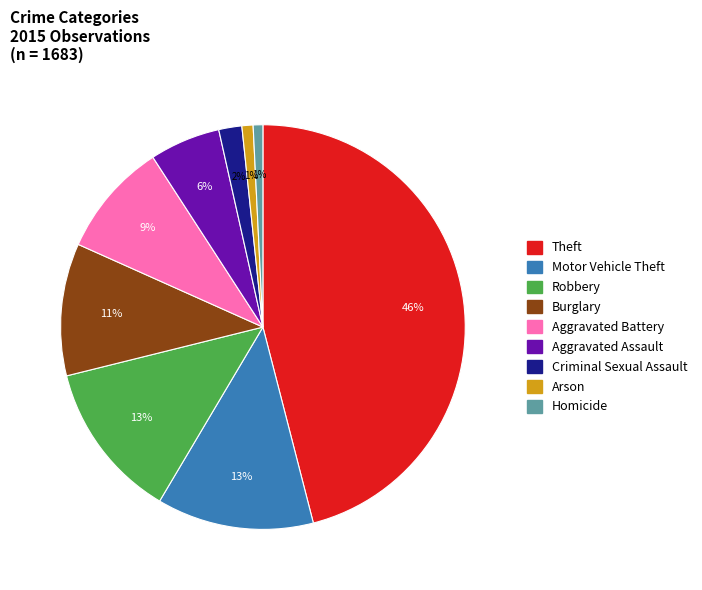

Between Theft and Motor Vehicle Theft, which is larger?

Theft